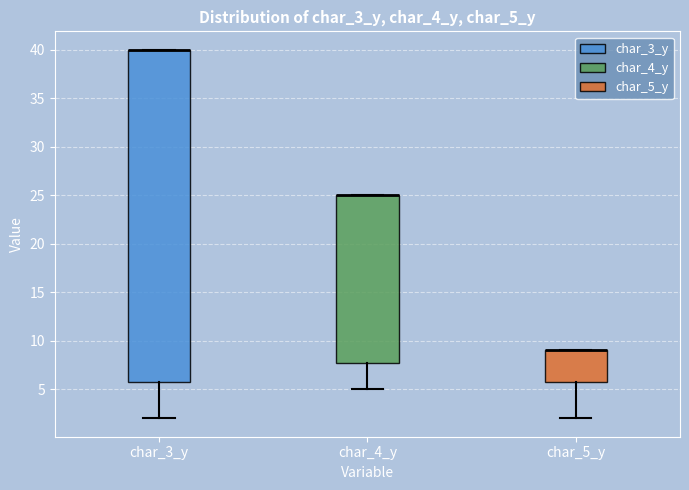

Where is the upper edge of the box for char_4_y on the y-axis? The values are not printed on the chart, so give them approximately, as read against the axis.

25